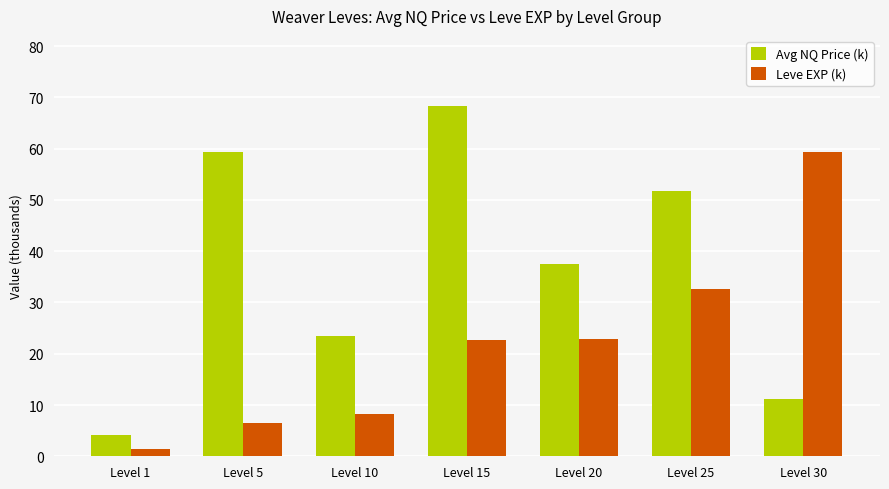

Between Level 15 and Level 25, which series saw the biggest shift?

Avg NQ Price (k)